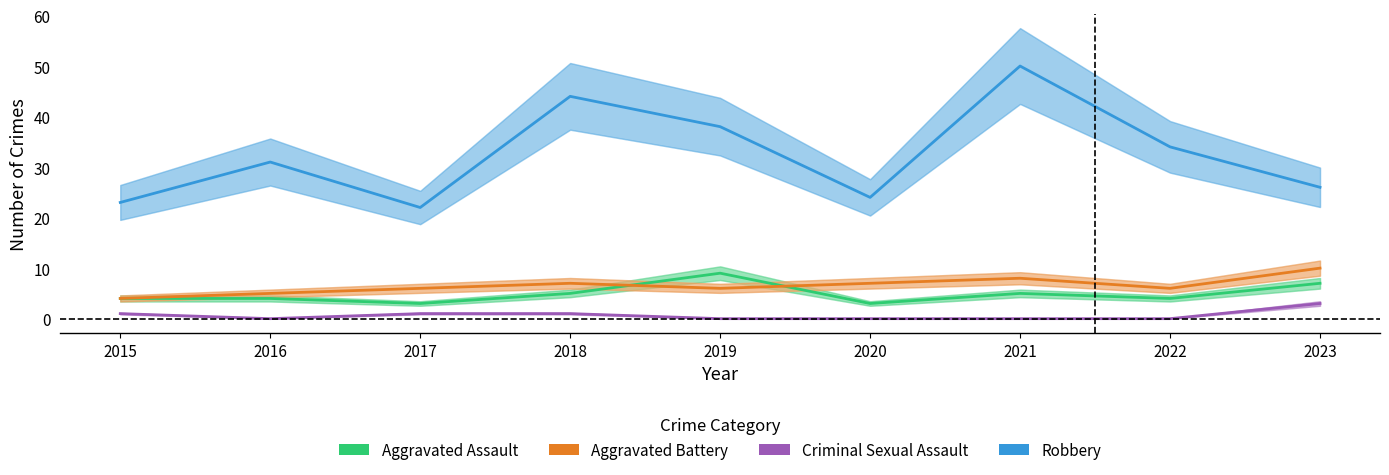

How many values in the Aggravated Assault series are below 4?

2